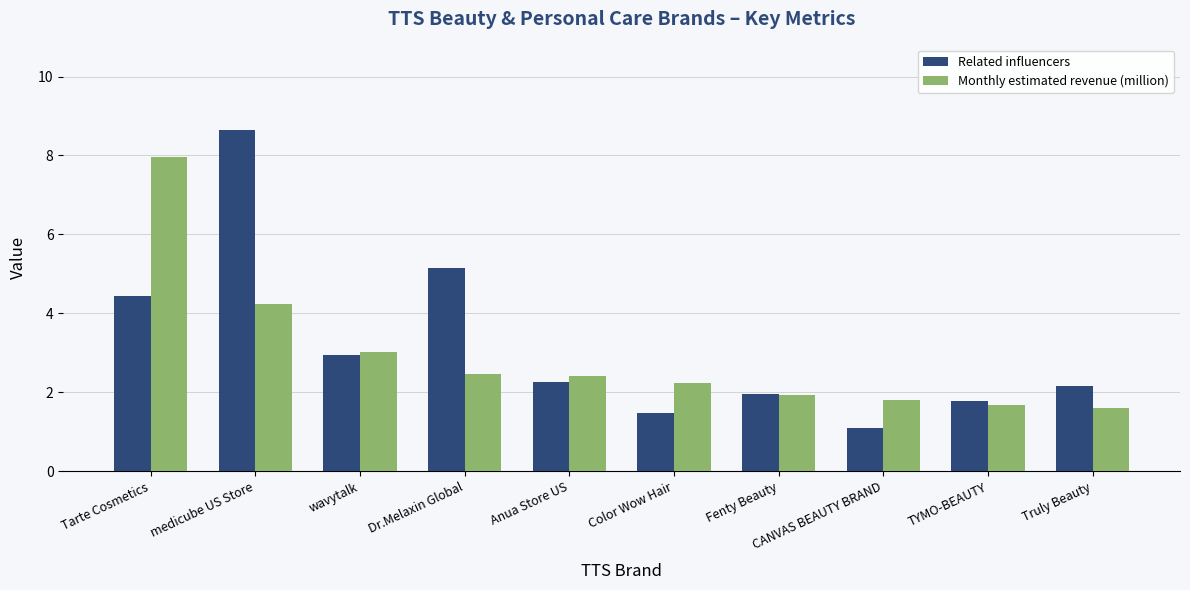

At which category is the sum across all series the highest?

medicube US Store